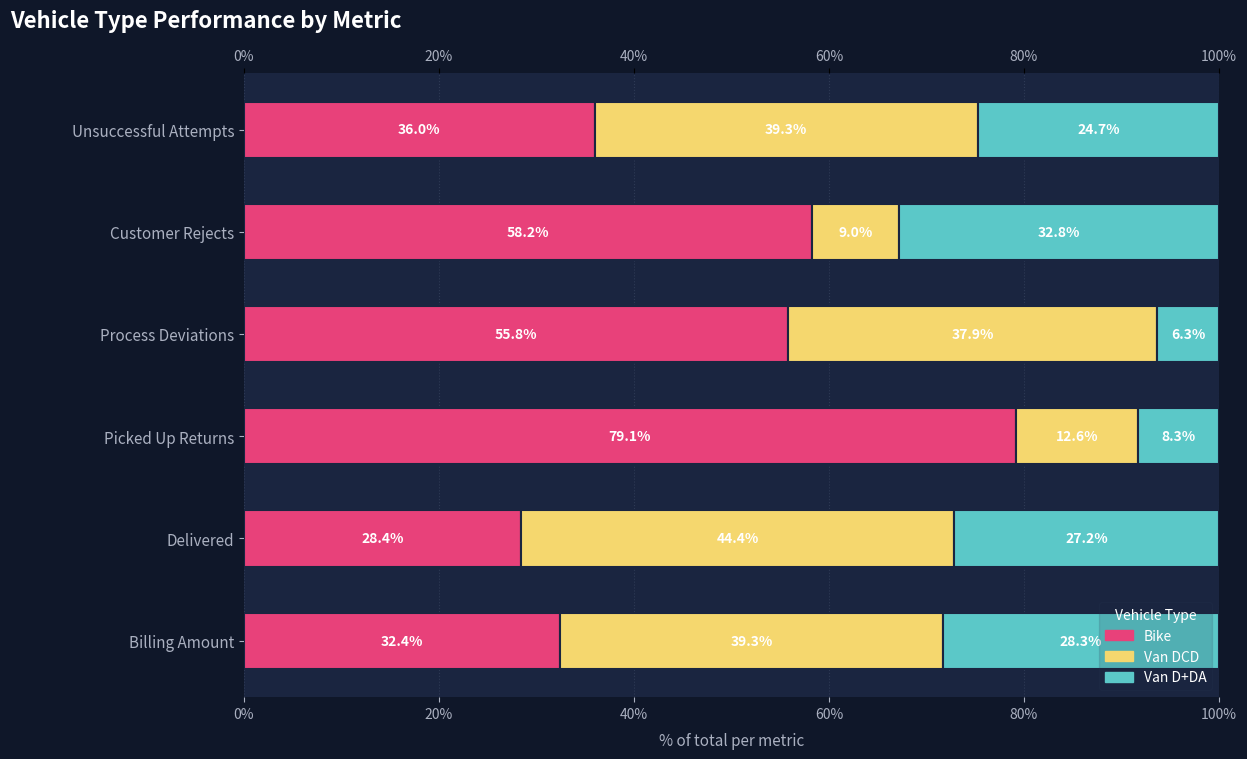

How many bars are there in each group?

3